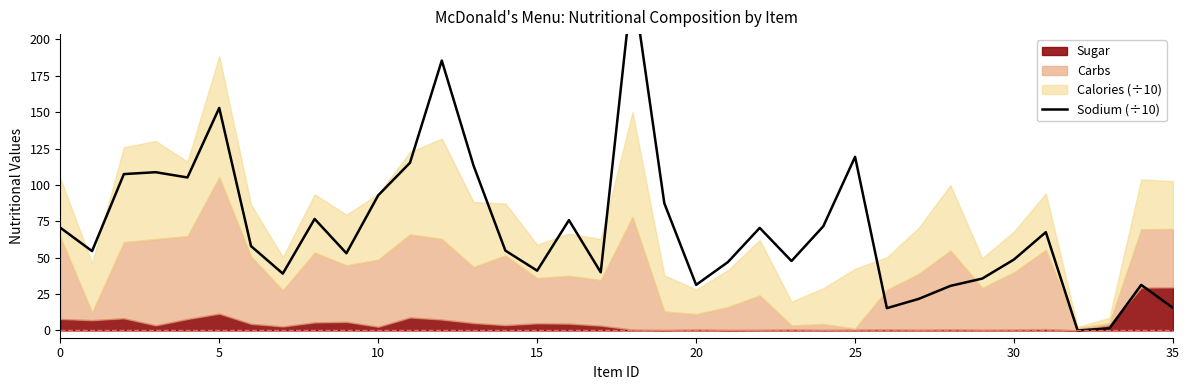

What is the label of the 26th point from the right?

10